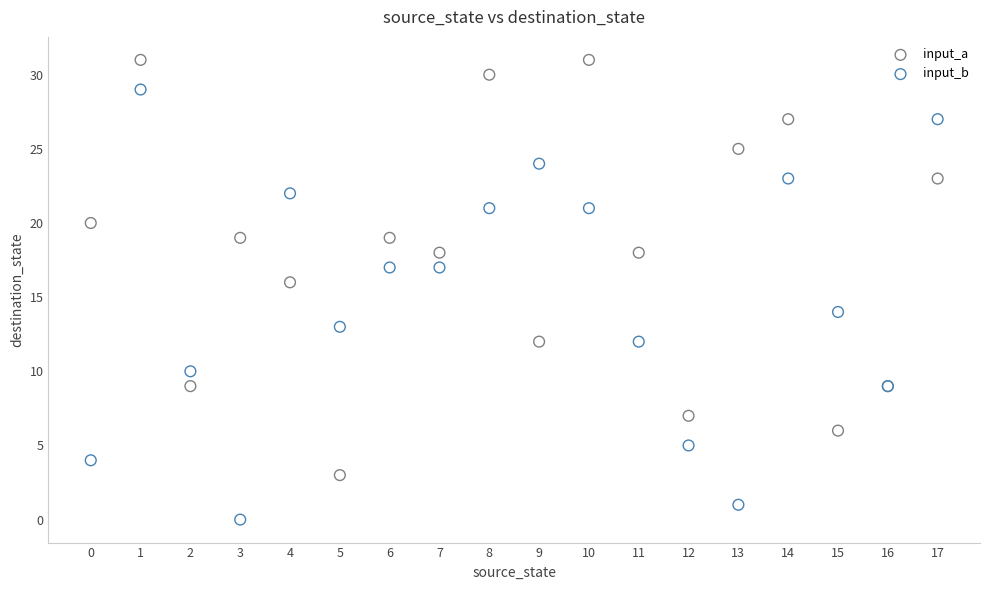

Which series reaches the maximum Y coordinate?

input_a